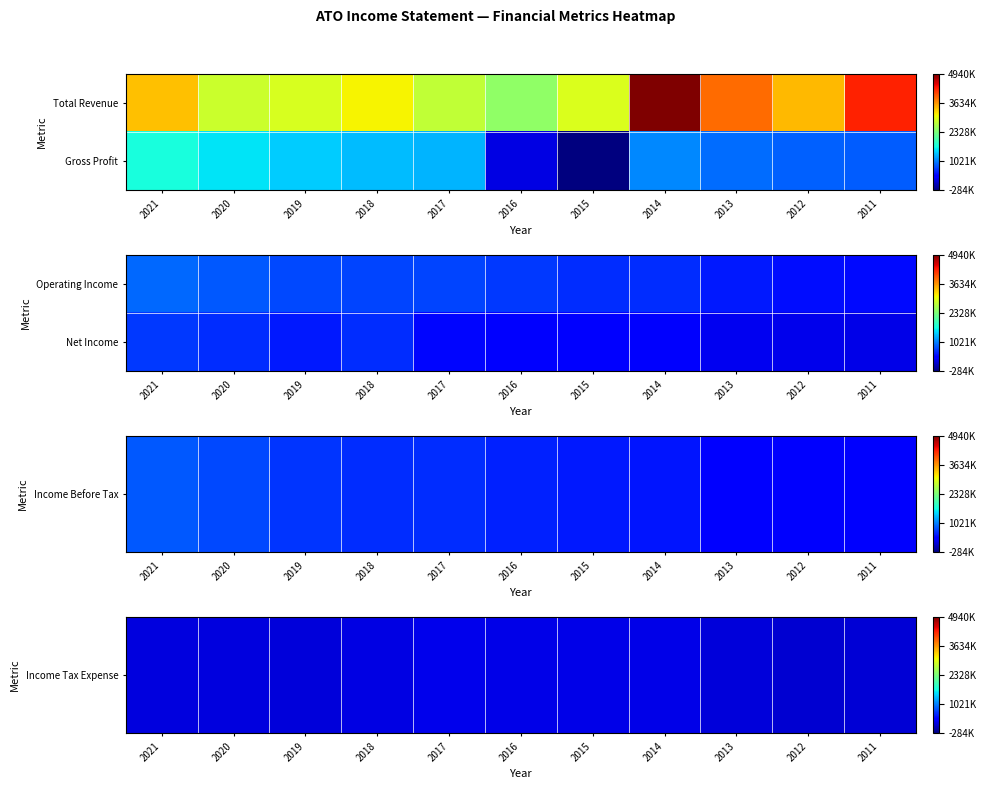

The value of Net Income at 2015 is 98113. True or false?

False